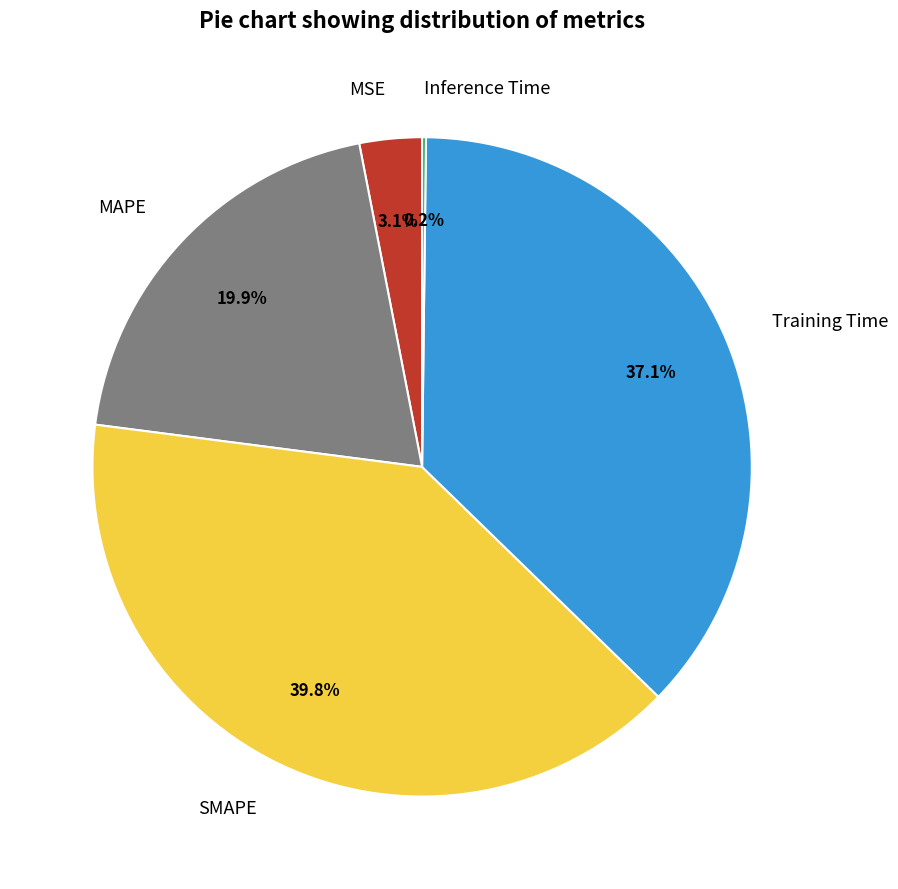

Does MSE account for over 50% of the chart?

No